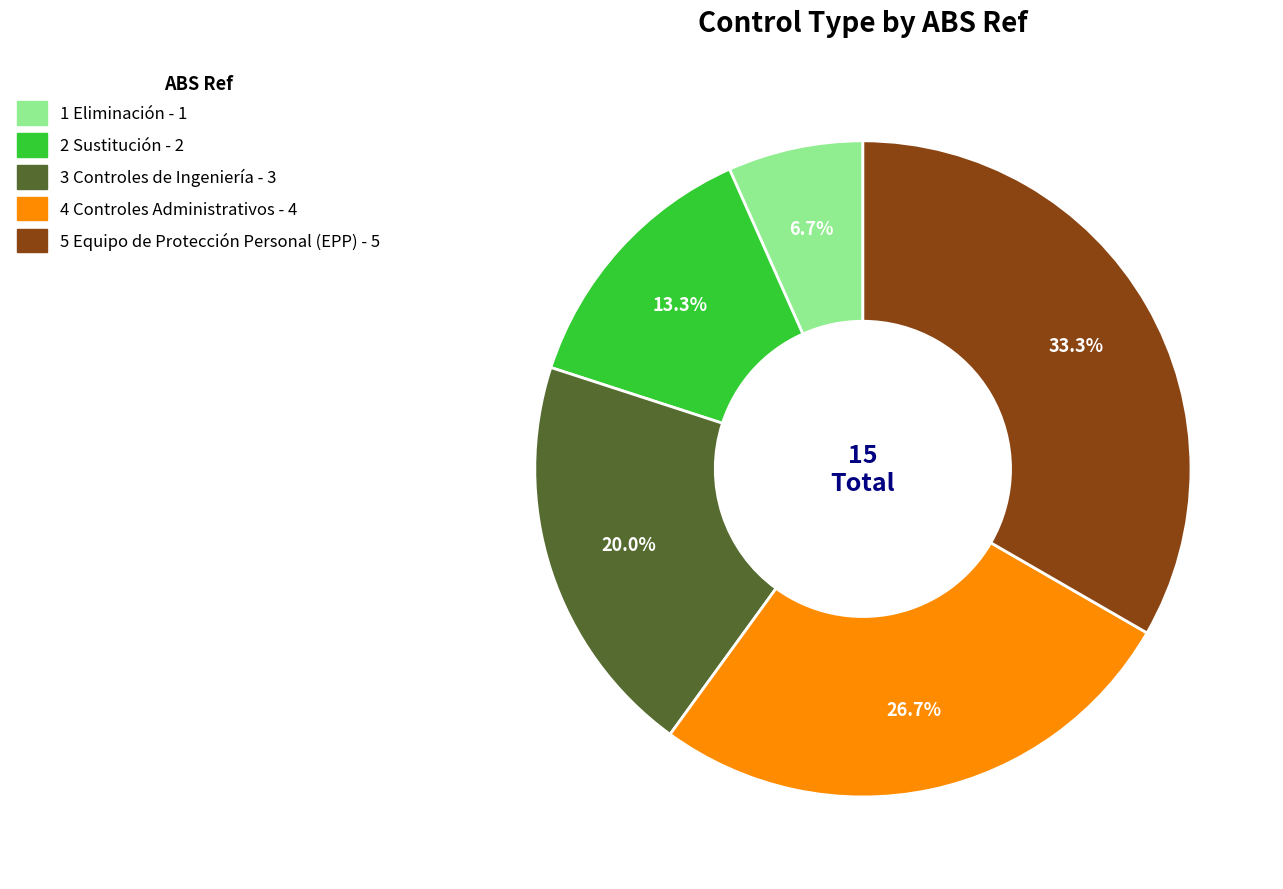

To the nearest percent, what is the average slice percentage?

20%